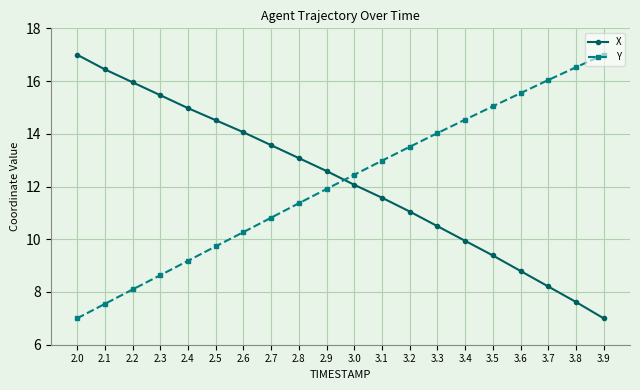

What is the value of the X point at the 6th from the left?

14.5